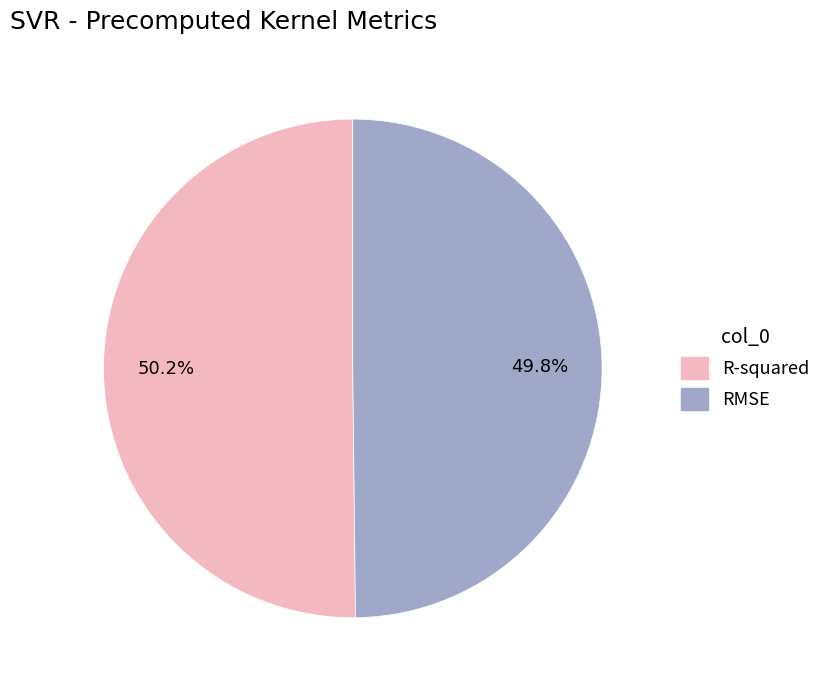

Is there a majority slice in this chart?

Yes